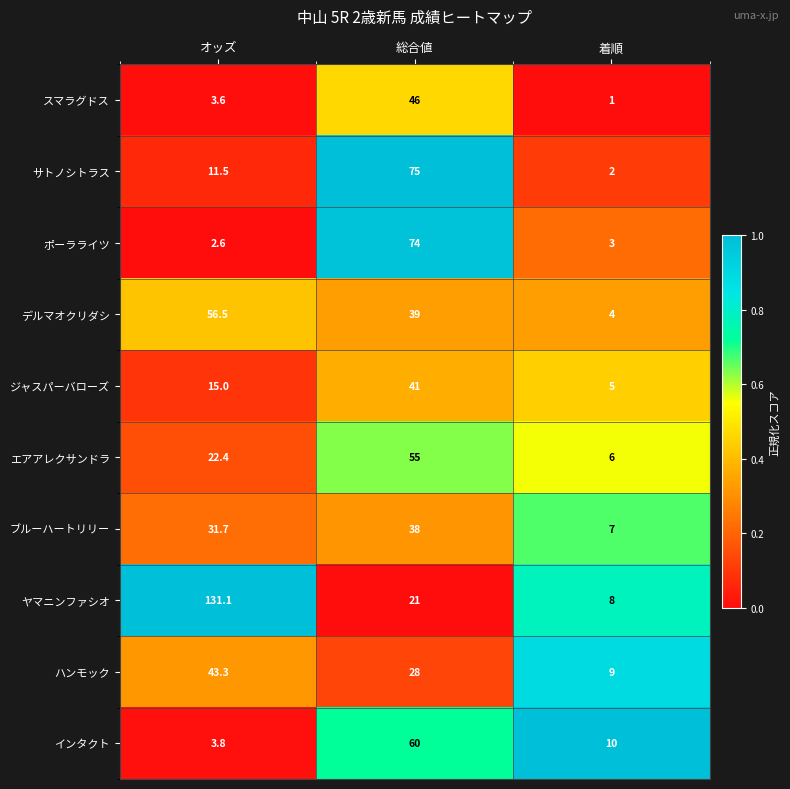

Which series has the widest spread of values?

ヤマニンファシオ